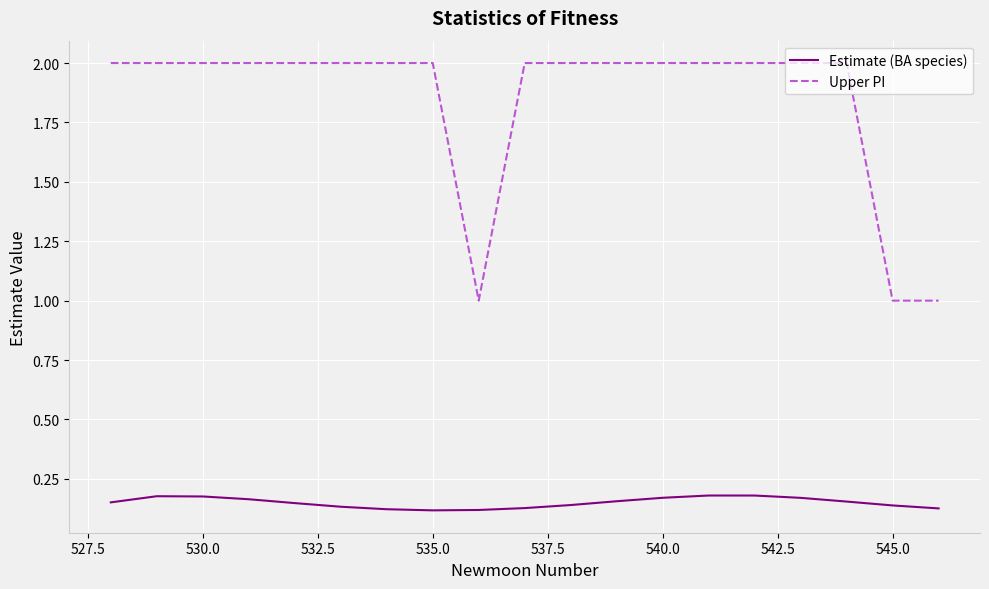

Which series has the largest range (max minus min)?

Upper PI